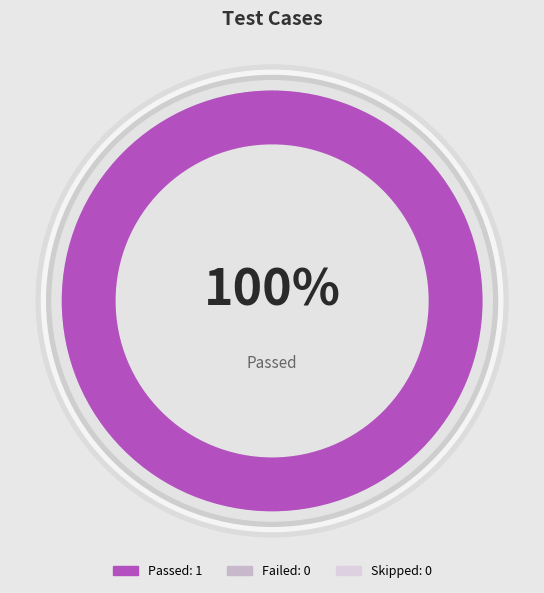

What is the change in value from Test Cases Passed to Test Cases Failed?

-1